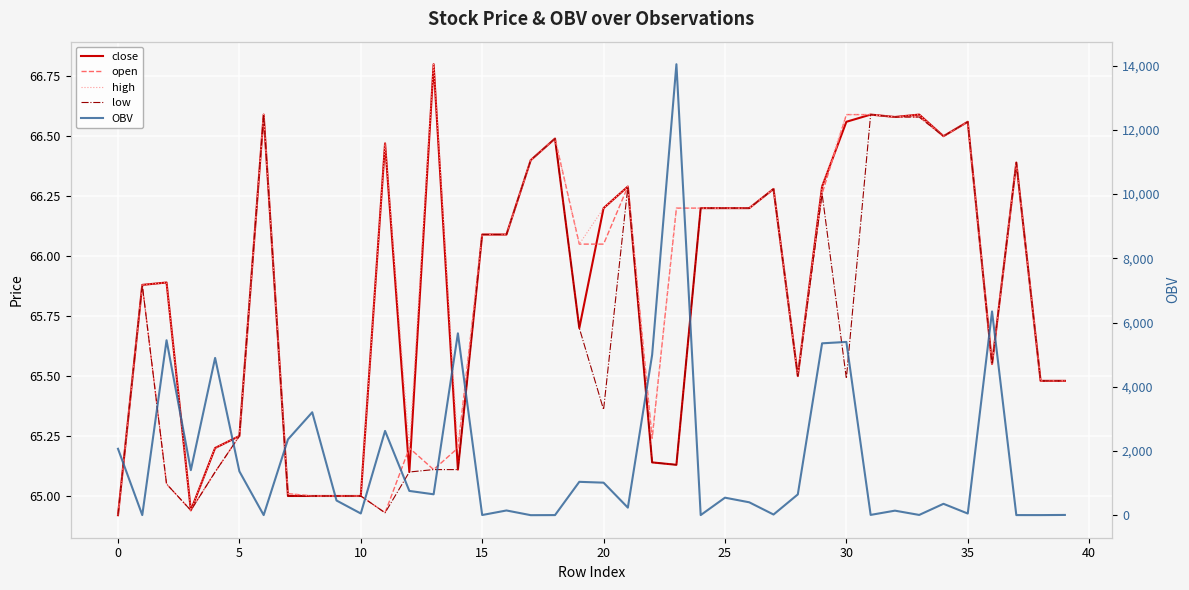

Reading right to left, list all the values displayed in this chart.

close: 65.5	65.5	66.4	65.5	66.6	66.5	66.6	66.6	66.6	66.6	66.3	65.5	66.3	66.2	66.2	66.2	65.1	65.1	66.3	66.2	65.7	66.5	66.4	66.1	66.1	65.1	66.8	65.1	66.5	65.0	65.0	65.0	65.0	66.6	65.2	65.2	64.9	65.9	65.9	64.9
open: 65.5	65.5	66.4	65.5	66.6	66.5	66.6	66.6	66.6	66.6	66.3	65.5	66.3	66.2	66.2	66.2	66.2	65.2	66.3	66.0	66.0	66.5	66.4	66.1	66.1	65.2	65.1	65.2	64.9	65.0	65.0	65.0	65.0	66.6	65.2	65.1	64.9	65.0	65.9	64.9
high: 65.5	65.5	66.4	65.5	66.6	66.5	66.6	66.6	66.6	66.6	66.3	65.5	66.3	66.2	66.2	66.2	66.2	65.2	66.3	66.2	66.0	66.5	66.4	66.1	66.1	65.2	66.8	65.2	66.5	65.0	65.0	65.0	65.0	66.6	65.2	65.2	64.9	65.9	65.9	64.9
low: 65.5	65.5	66.4	65.5	66.6	66.5	66.6	66.6	66.6	65.5	66.3	65.5	66.3	66.2	66.2	66.2	65.1	65.1	66.3	65.4	65.7	66.5	66.4	66.1	66.1	65.1	65.1	65.1	64.9	65.0	65.0	65.0	65.0	66.6	65.2	65.1	64.9	65.0	65.9	64.9
OBV: 12.6	7.7	8.0	6346.5	56.0	359.1	12.8	146.0	13.8	5397.7	5354.5	651.2	25.4	406.0	550.0	8.0	14042.2	4995.7	240.0	1017.2	1043.3	8.0	5.3	151.7	10.0	5665.5	655.0	759.9	2627.7	57.9	462.0	3208.6	2363.5	8.0	1368.9	4900.0	1406.8	5450.0	8.0	2072.0